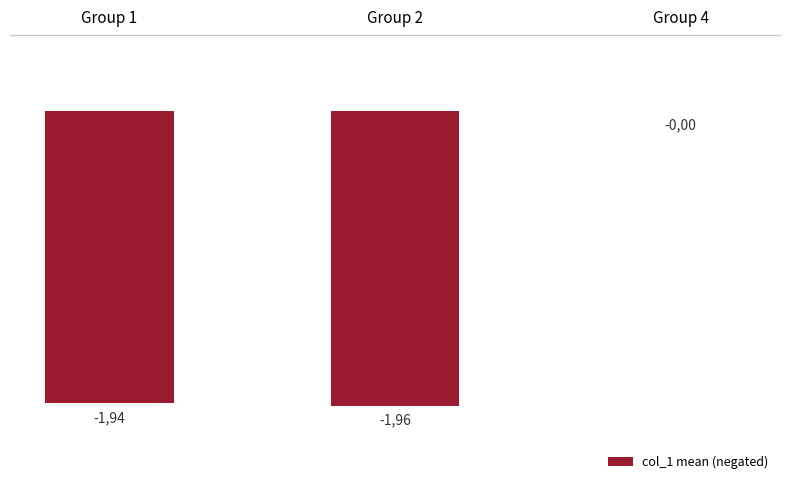

Are the bars horizontal?

No